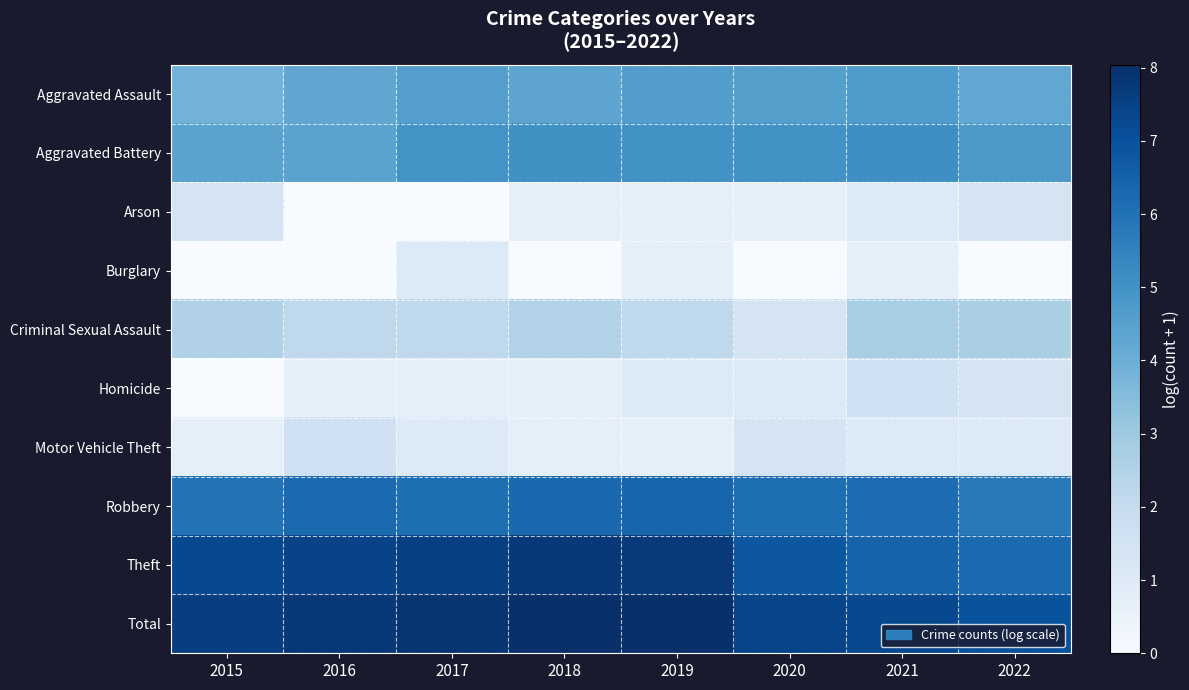

Which series has the largest range (max minus min)?

Homicide